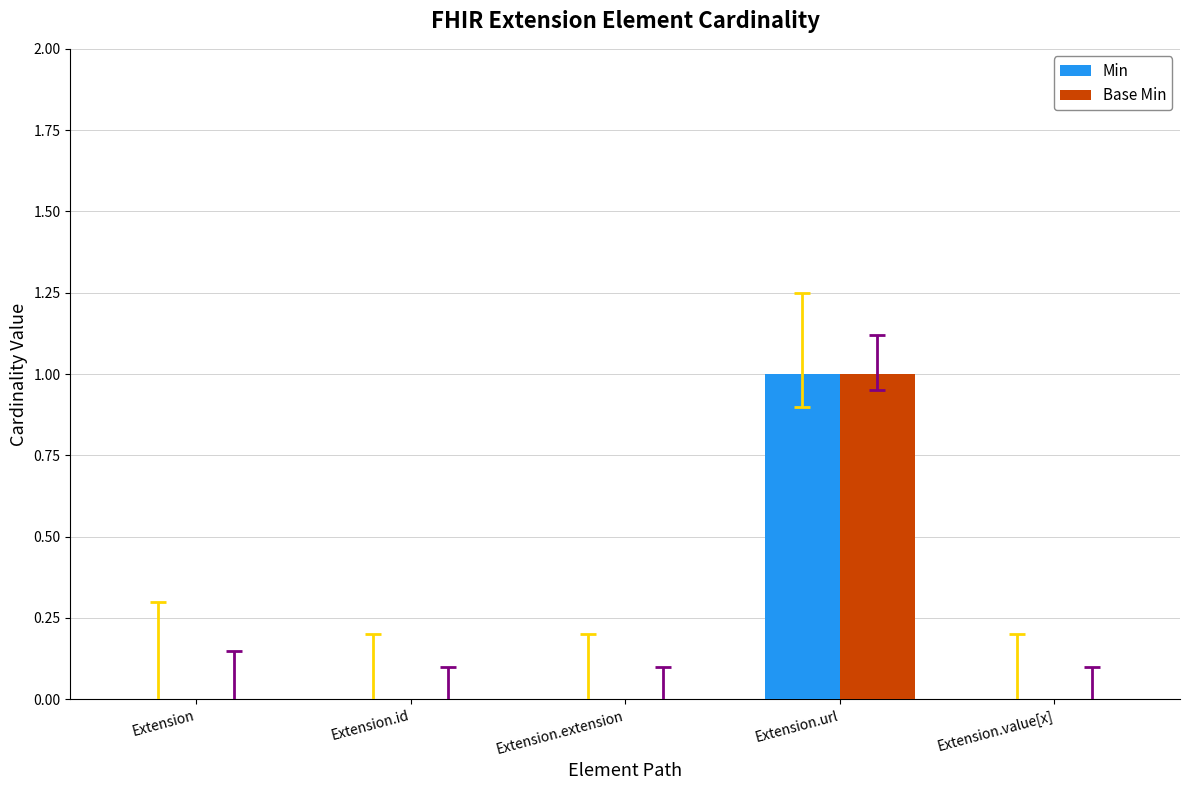

Which label corresponds to the largest value in the chart?

Extension.url